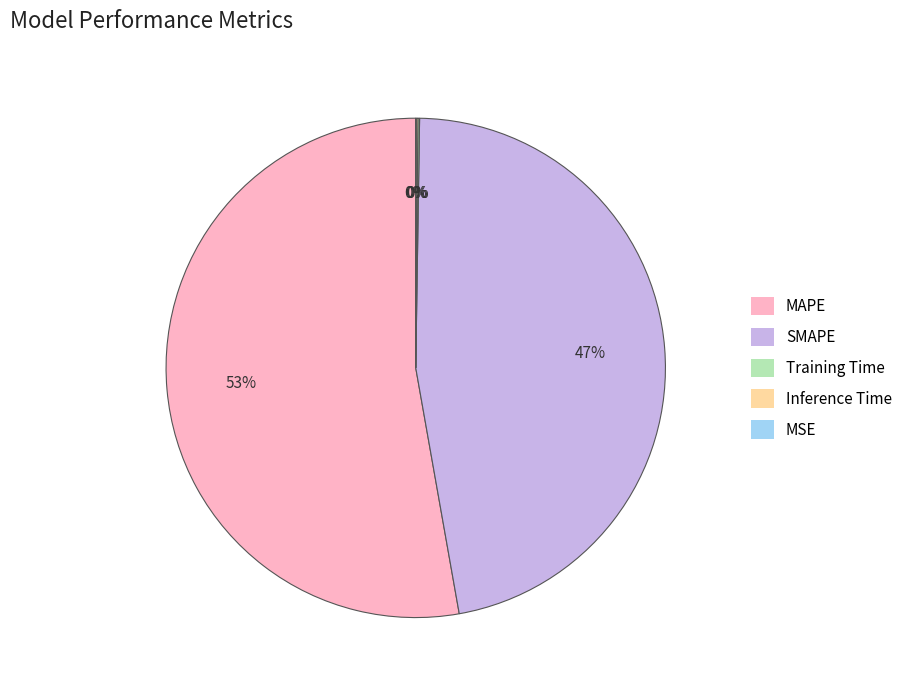

Which slice represents more than half of the pie?

MAPE